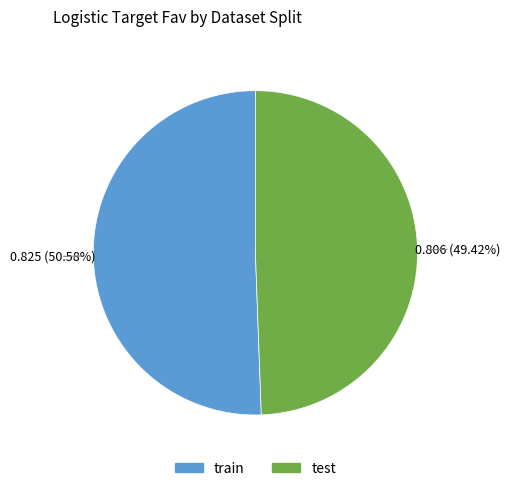

To the nearest percent, what portion does test represent?

49%